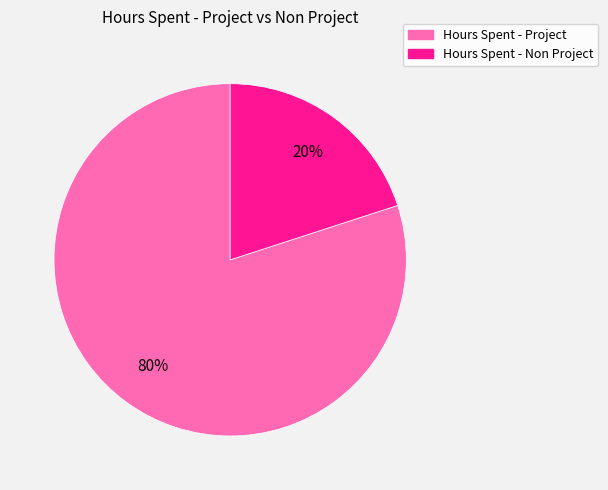

To the nearest percent, what is the average slice percentage?

50%